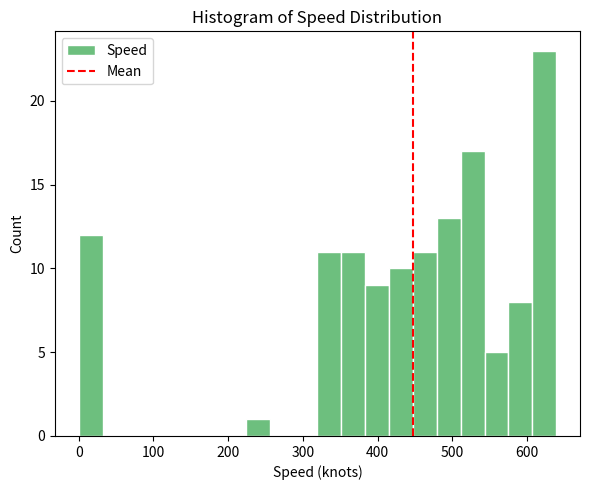

Read against the x-axis, roughly where is the centre of the tallest bar?

620